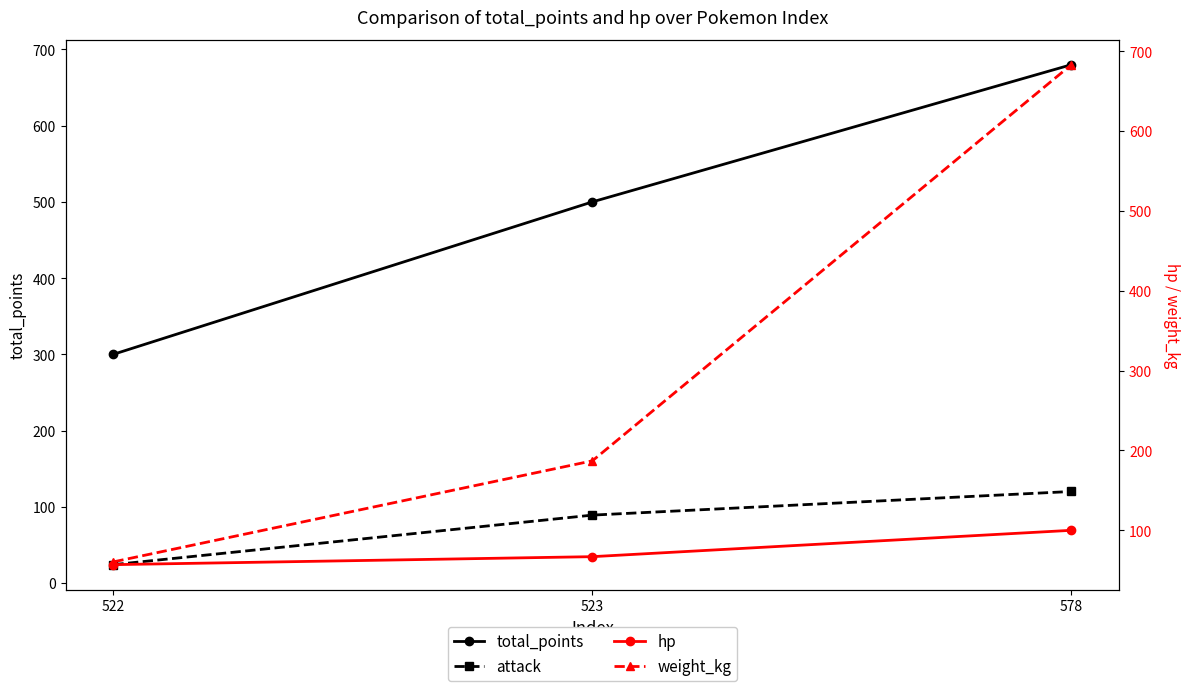

Is this an area chart (filled region under the line)?

No